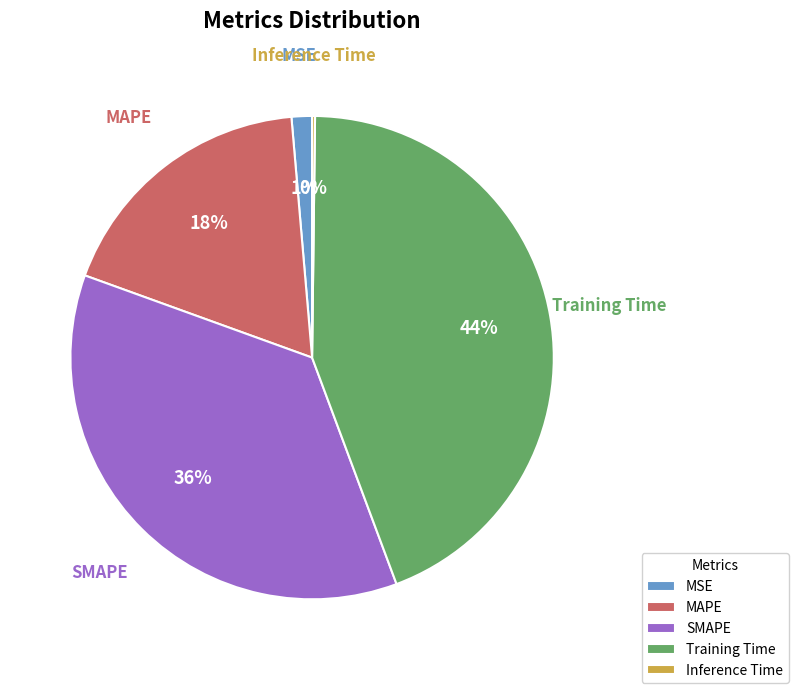

True or false: Training Time accounts for 53% of the total.

False